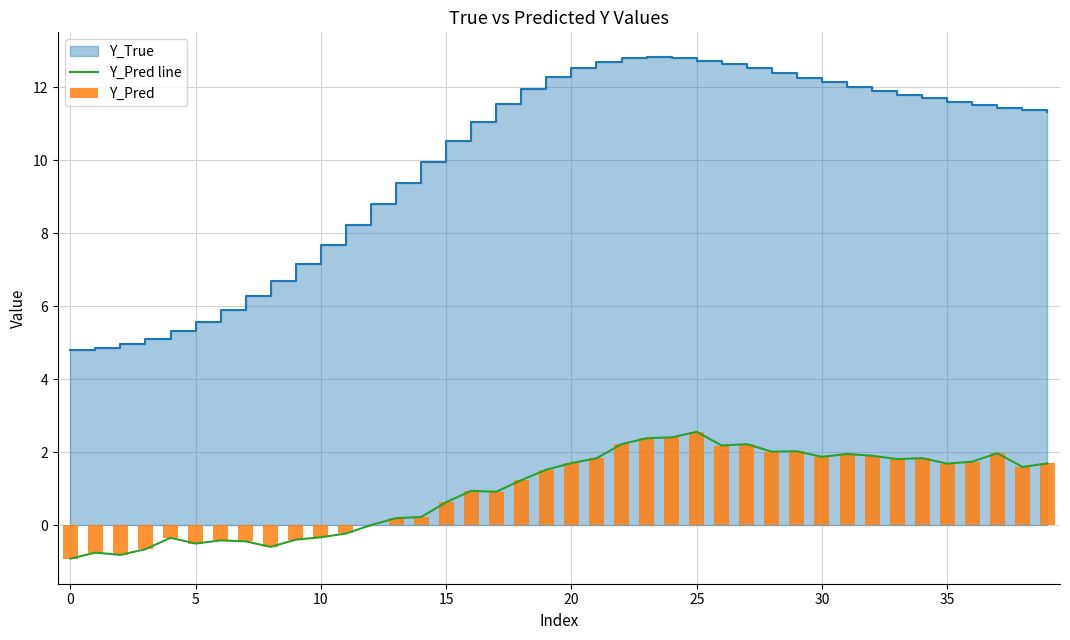

The value of Y_Pred line at 5 is -0.5. True or false?

True